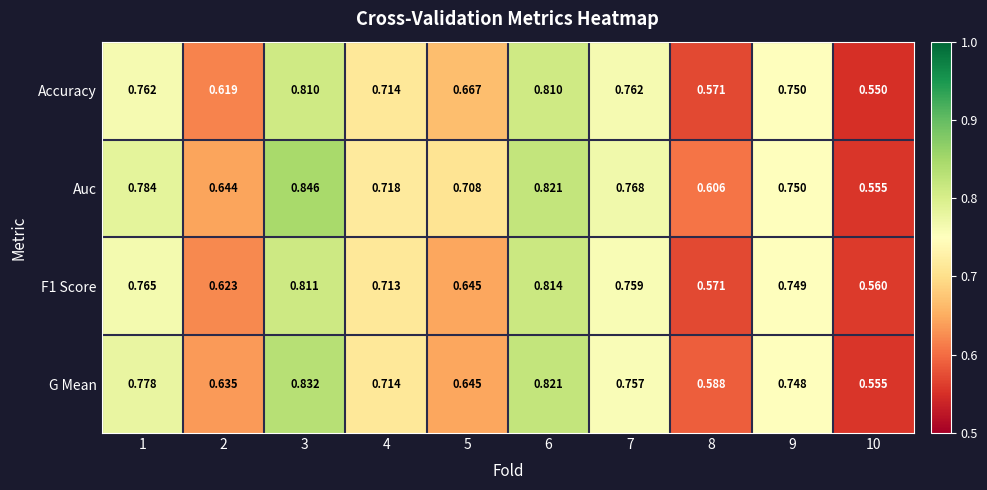

Which series changed the most between 6 and 9?

G Mean